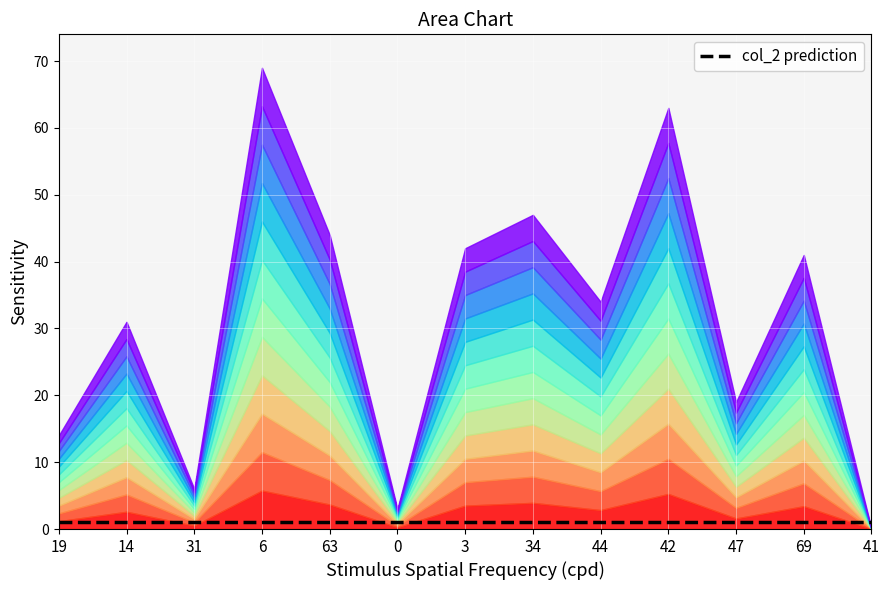

Read the col_1 value at 14, to the nearest 10.

30